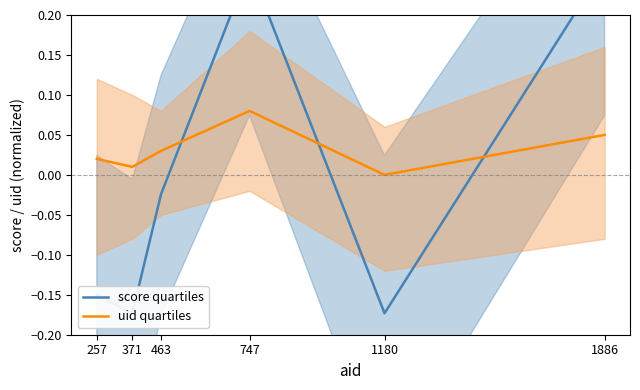

Reading left to right, what are all the values shown in this chart?

score quartiles: 257=-0.2	371=-0.2	463=-0.0	747=0.3	1180=-0.2	1886=0.3
uid quartiles: 257=0.0	371=0.0	463=0.0	747=0.1	1180=0.0	1886=0.1